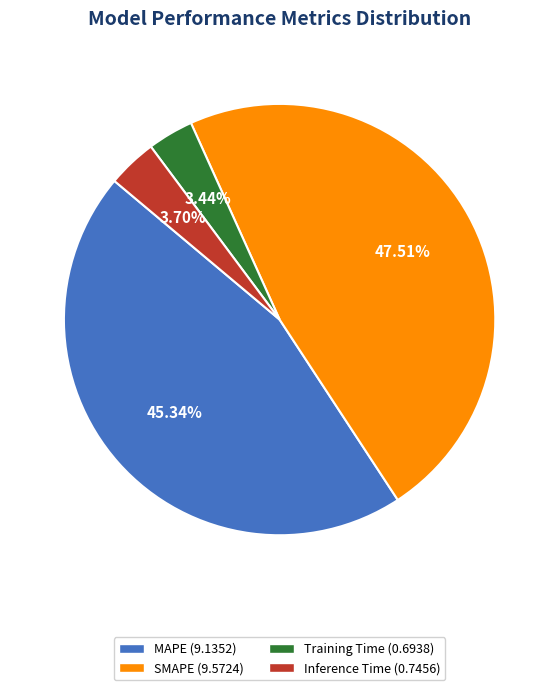

Do Training Time and SMAPE together represent more than half of the pie?

Yes